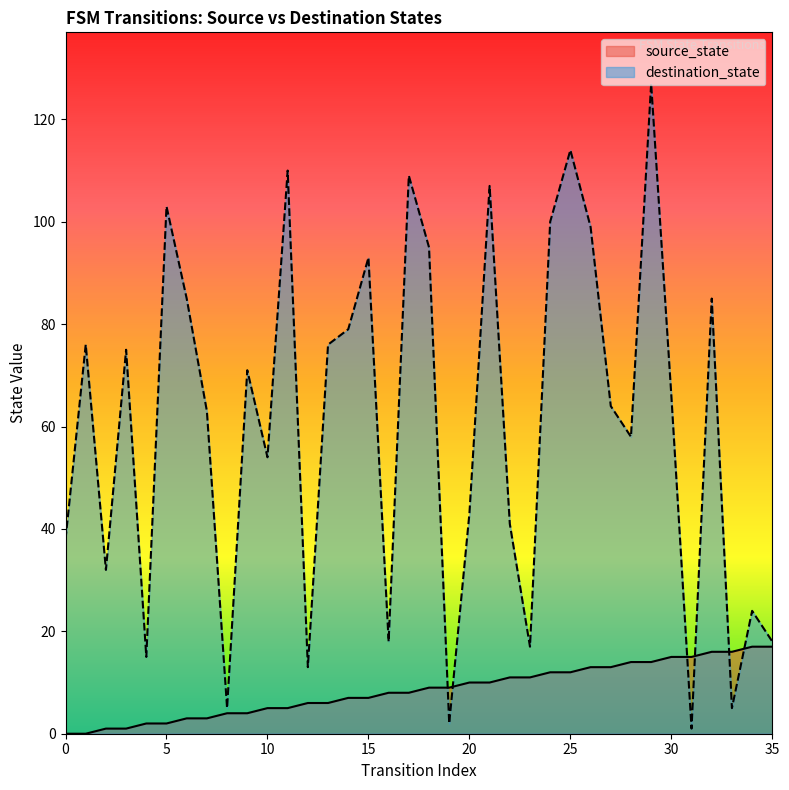

What is the value of the destination_state point at the 35th from the left?

24